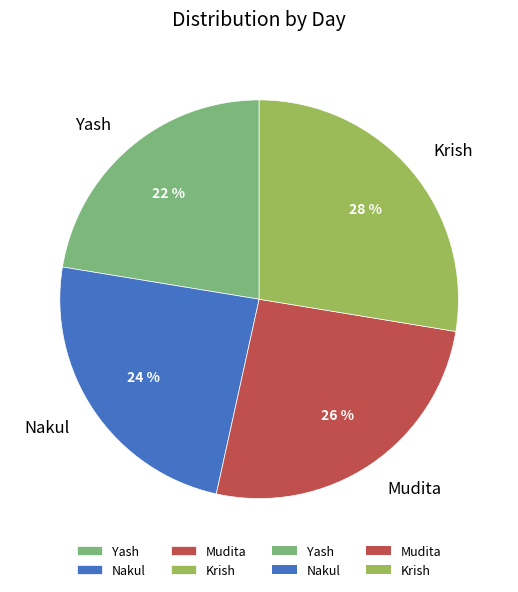

How many segments does this pie chart have?

4